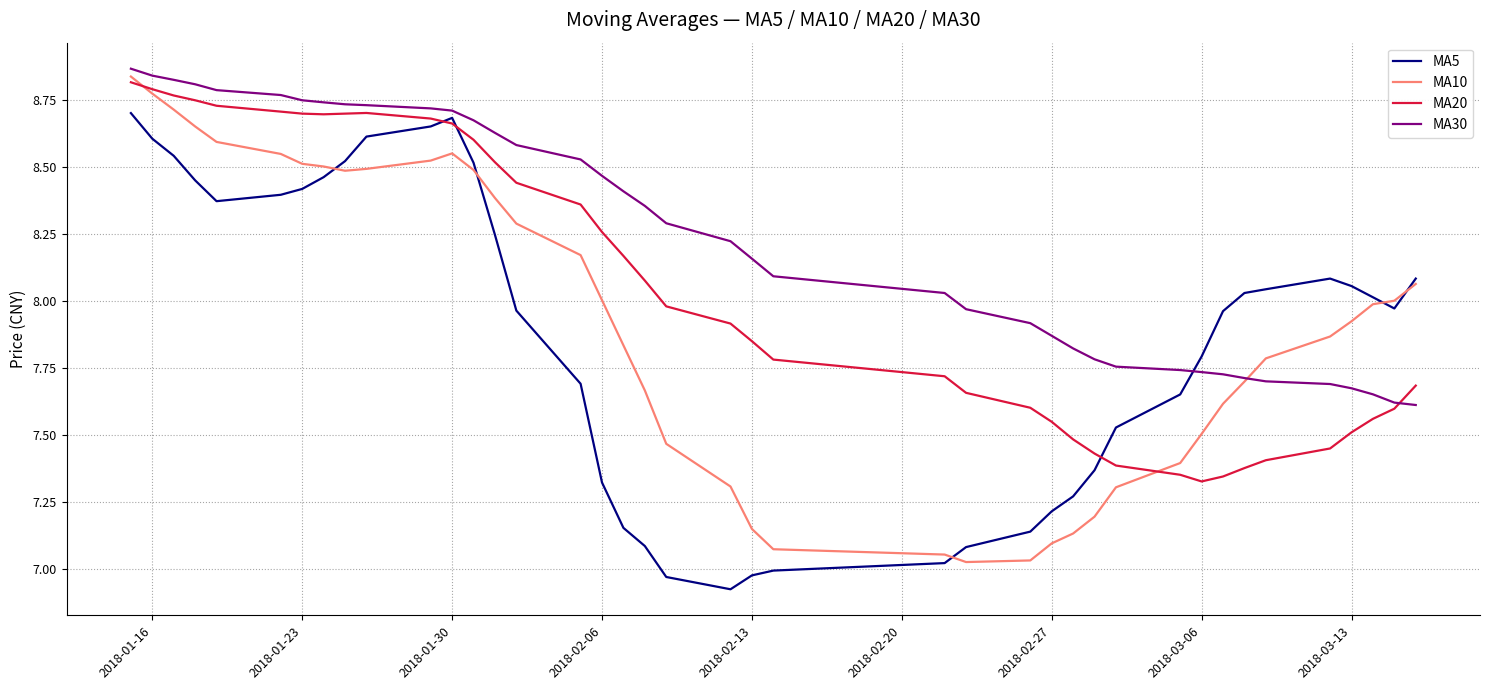

Which series has the largest total across all categories?

MA30